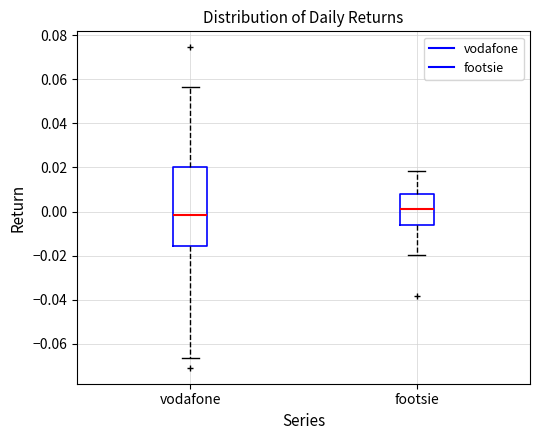

Reading left to right, transcribe this box plot: for each box, give where its median line is, the range the box spans, and where its two whiskers end, as read against the y-axis. The values are not printed on the chart, so give them approximately, as read against the axis.

vodafone: median -0.002, box -0.016 to 0.020, whiskers -0.066 to 0.056
footsie: median 0.002, box -0.006 to 0.008, whiskers -0.020 to 0.018